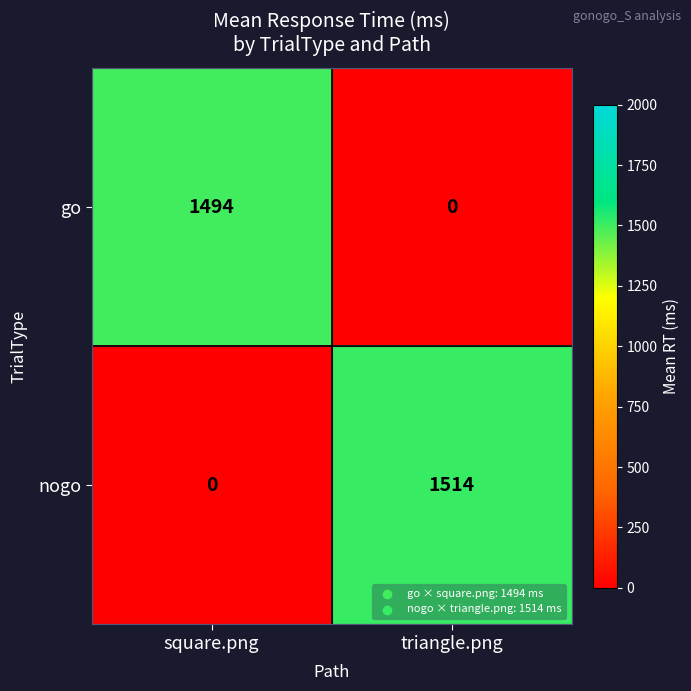

Count the number of categories in the chart.

2